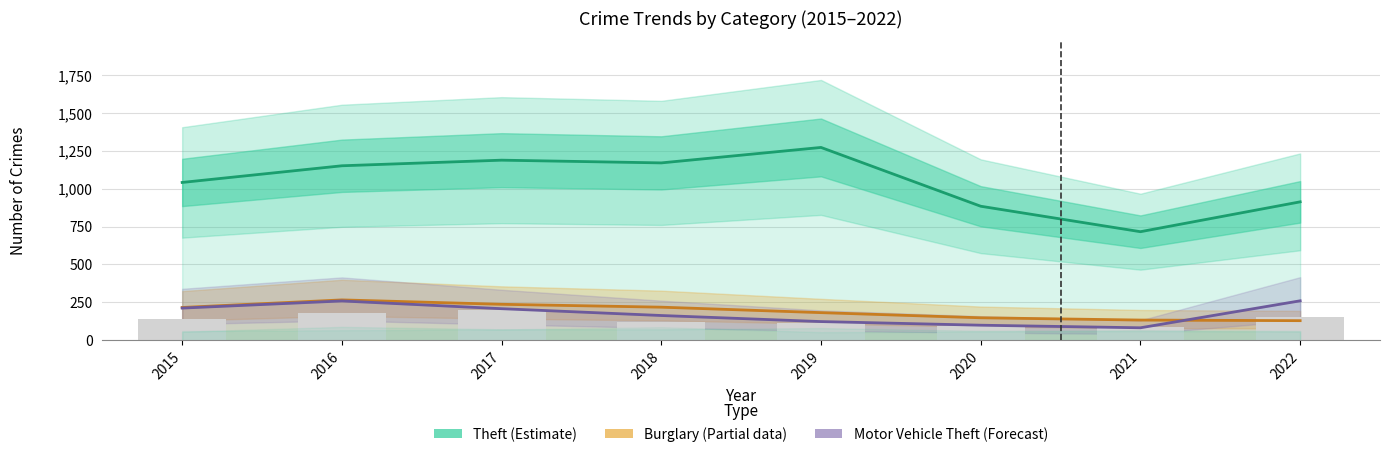

What is the difference between the highest and lowest values at 2015?

902